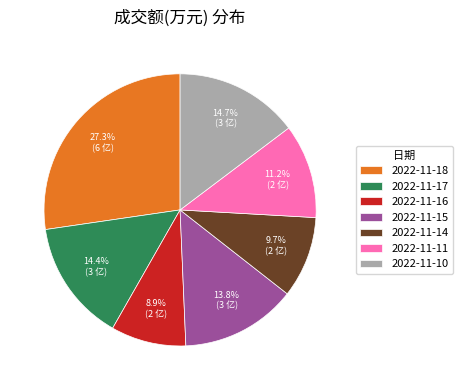

Is there any slice that represents more than half of the pie?

No